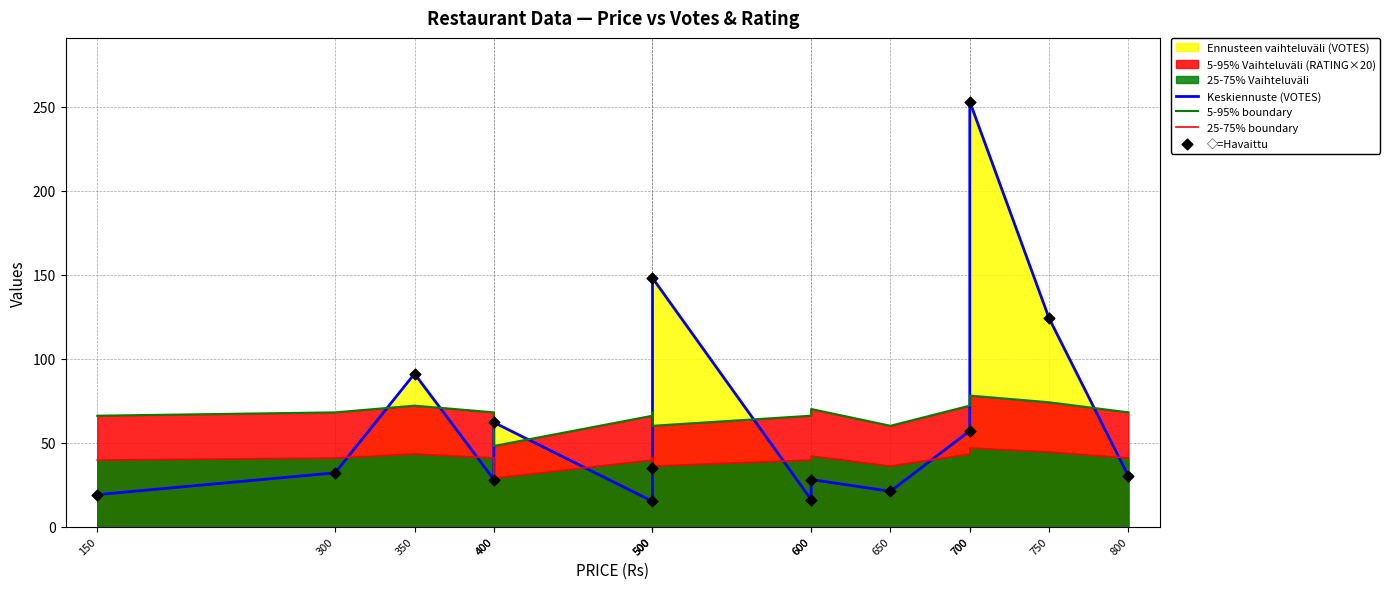

At how many categories does at least one series exceed 77?

4